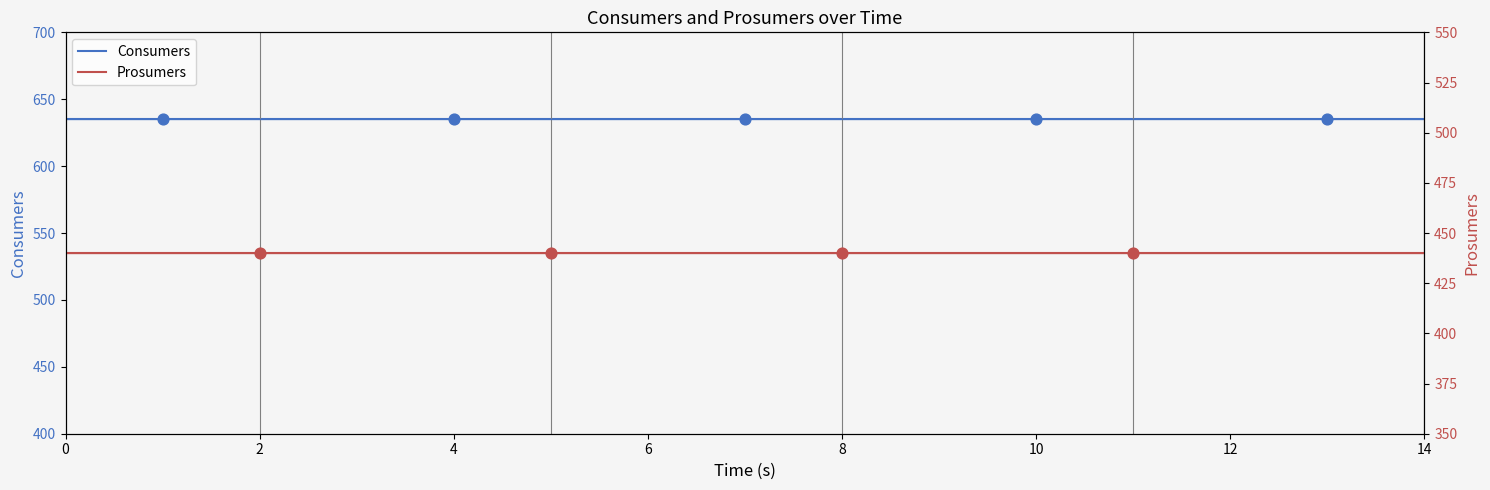

What is the total value across all series at 6?

1075